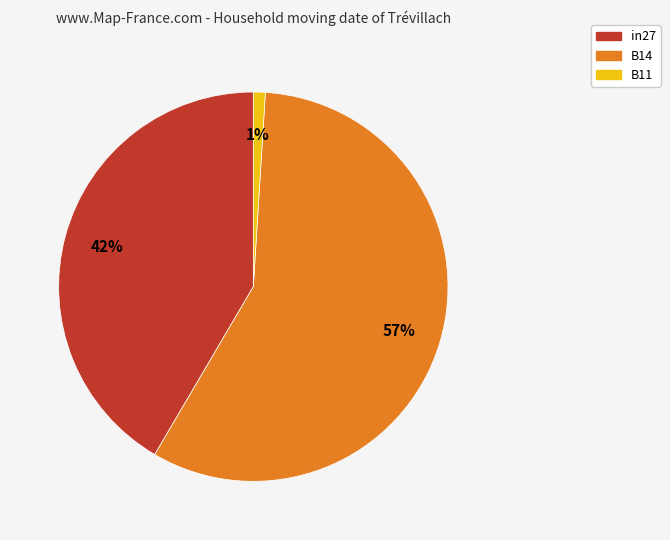

Which has a higher value, in27 or B14?

B14